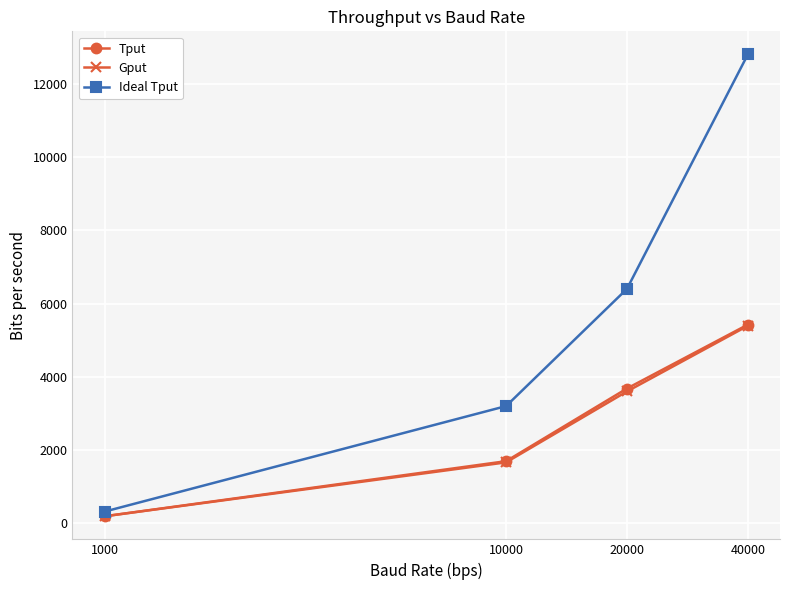

What is the maximum value shown in the chart?

12800